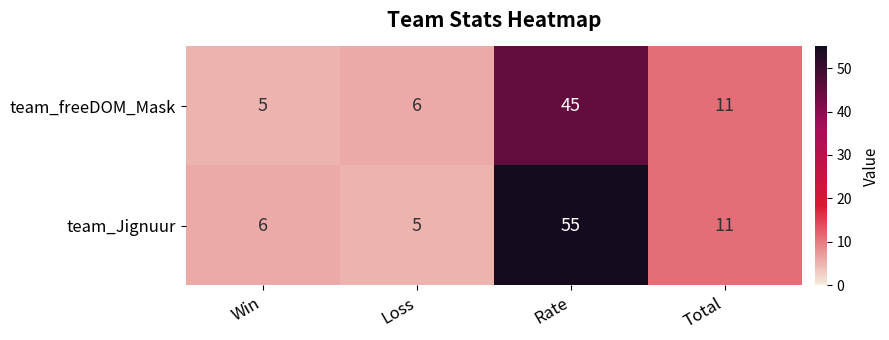

What is the difference between the team_freeDOM_Mask values at Rate and Total?

34